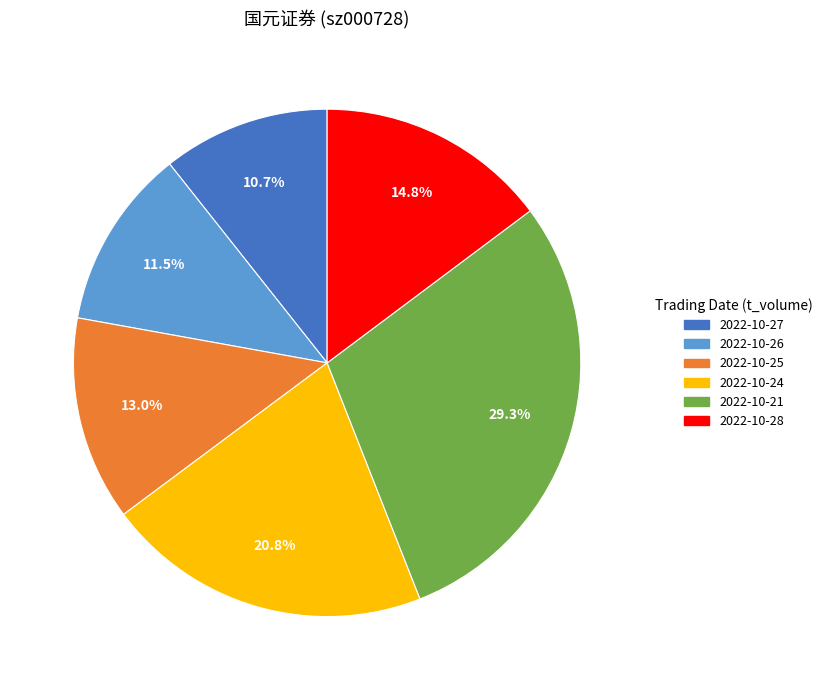

To the nearest percent, what is the difference between the largest and smallest slice percentages?

19%